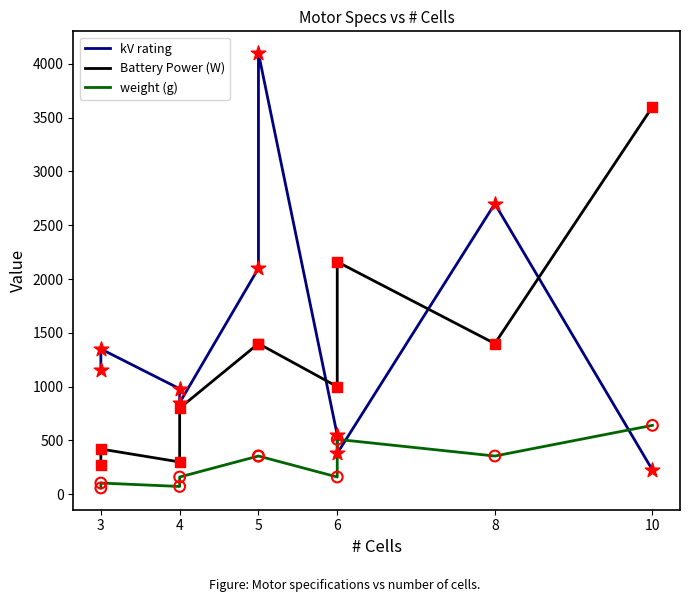

Which series has the largest total across all categories?

kV rating